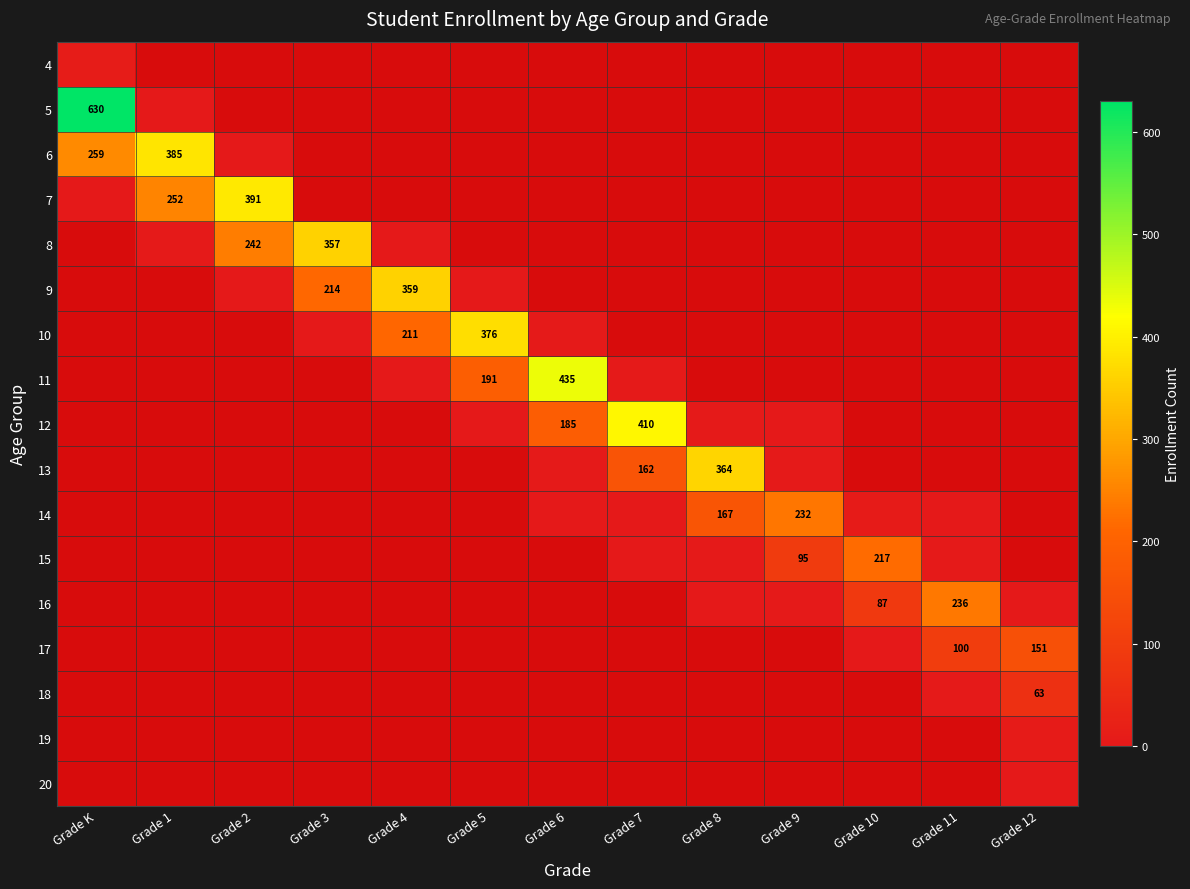

True or false: 6 has a value of 0 at Grade 7.

False